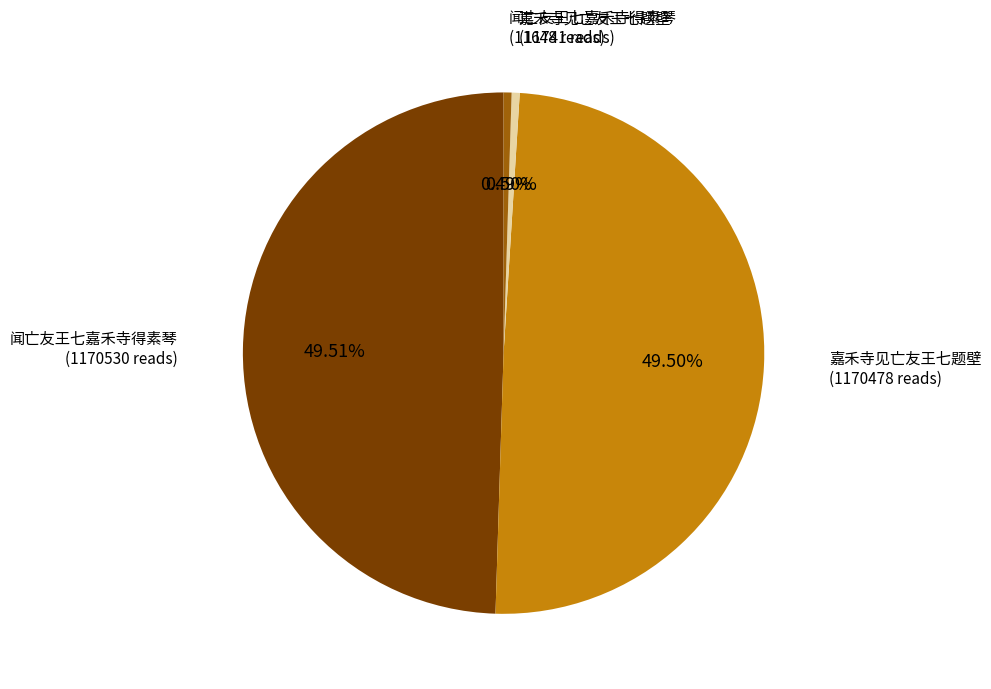

Is there any slice that represents more than half of the pie?

No